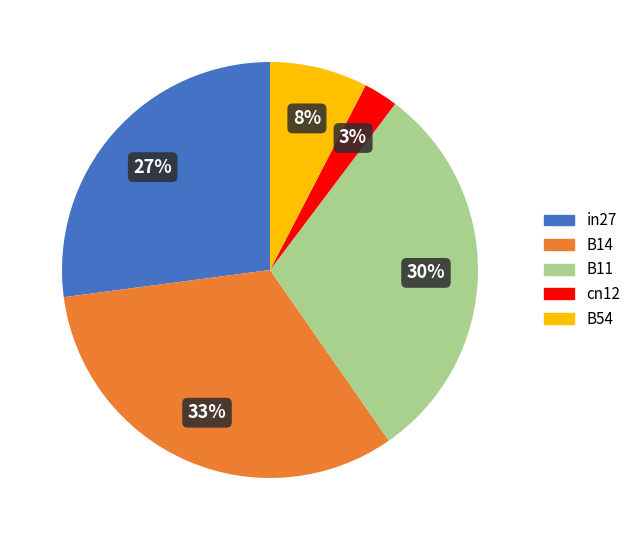

What percentage is the B11 slice, to the nearest percent?

30%